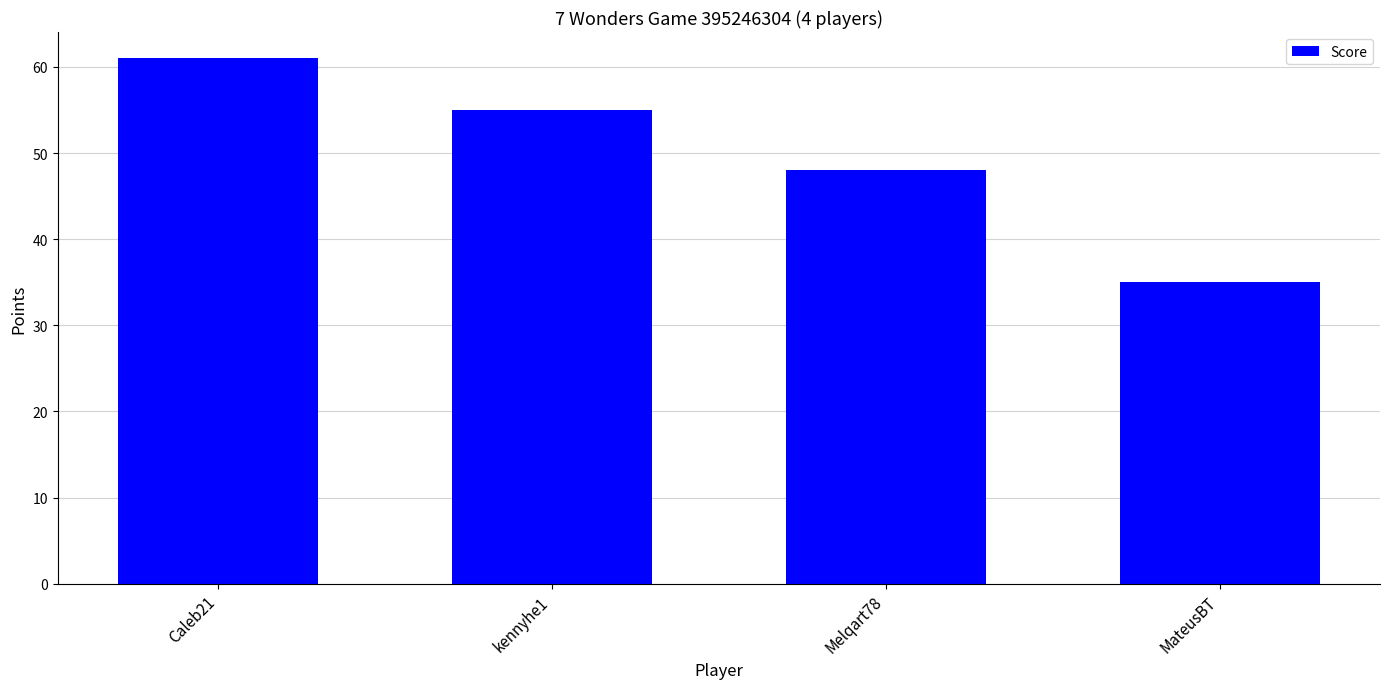

List the labels in order of value, smallest first.

MateusBT, Melqart78, kennyhe1, Caleb21